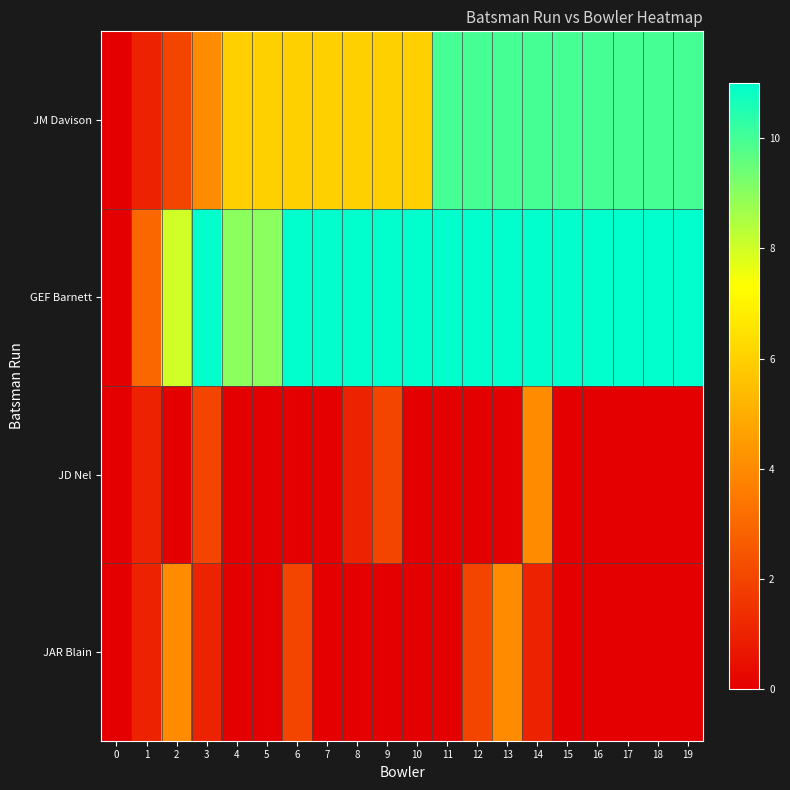

Count the number of categories in the chart.

20